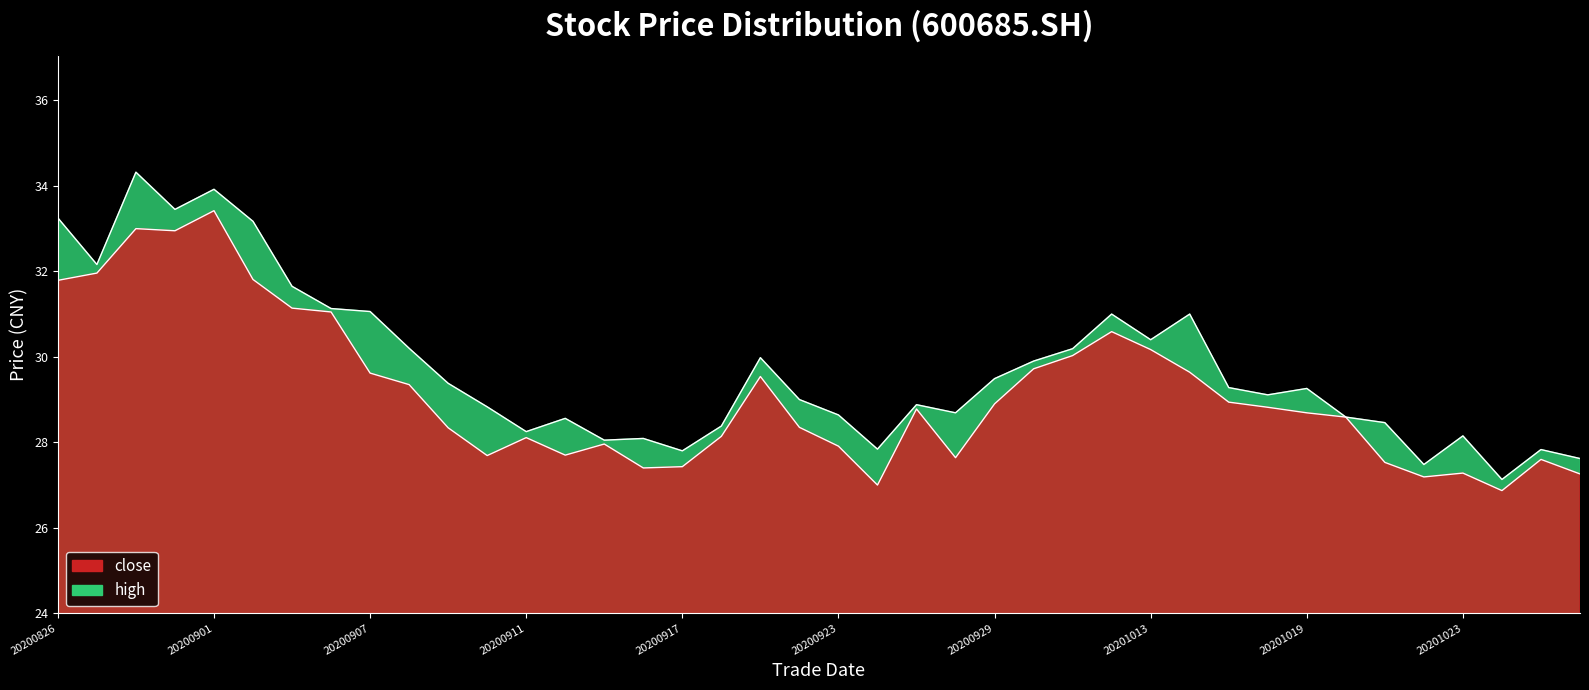

How many lines are shown in the chart?

2